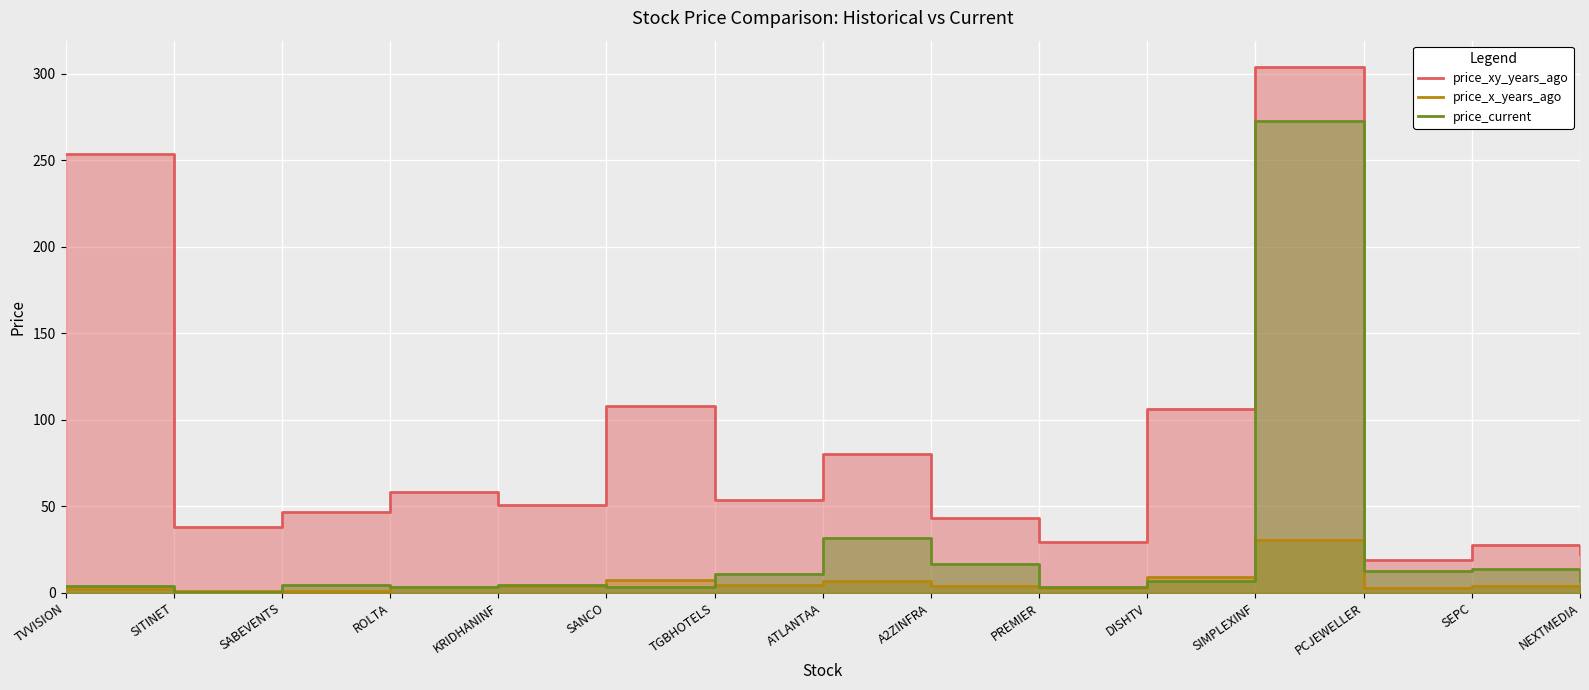

Where is the first local minimum for price_current?

SITINET